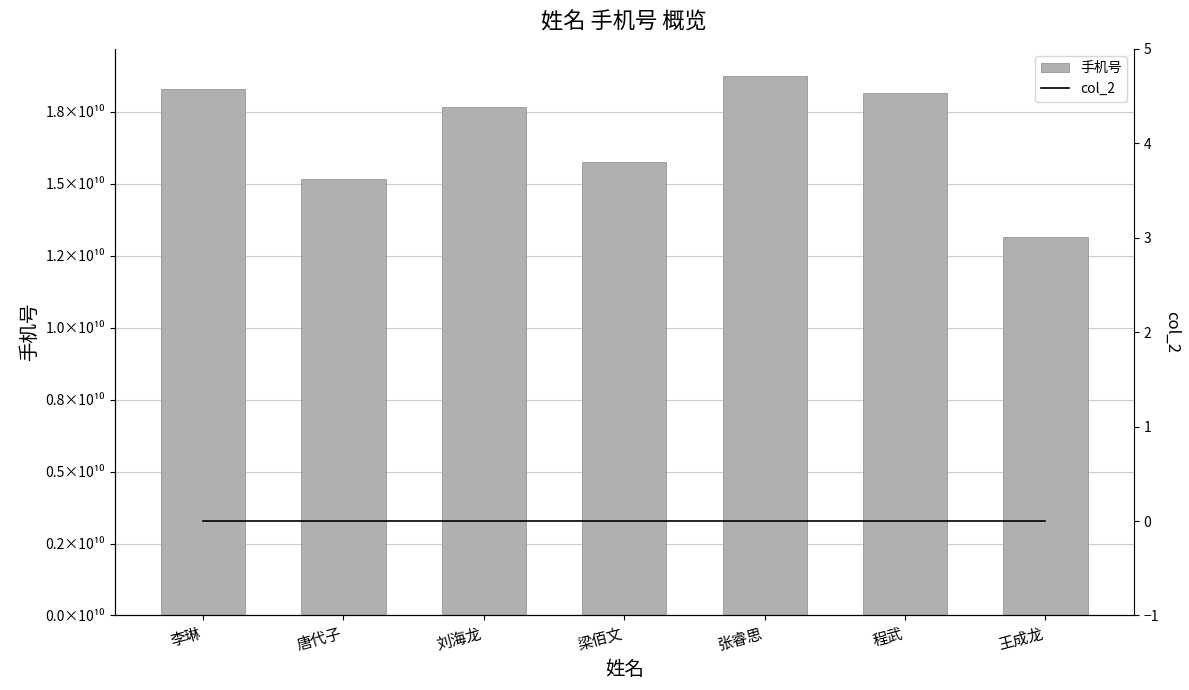

At which category is the sum across all series the highest?

张睿思